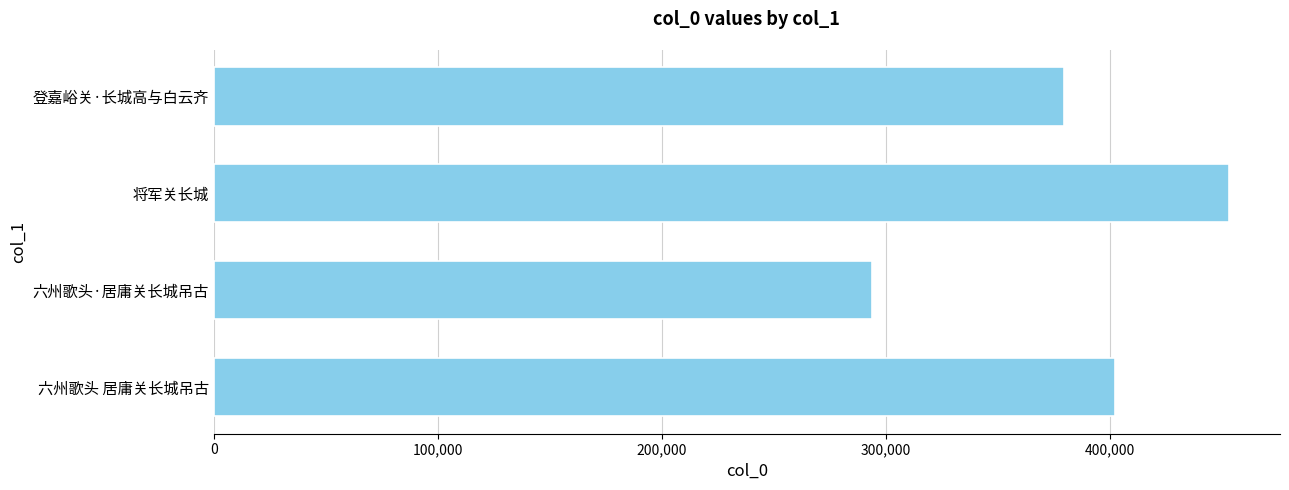

The value at 六州歌头 居庸关长城吊古 is 575728. True or false?

False